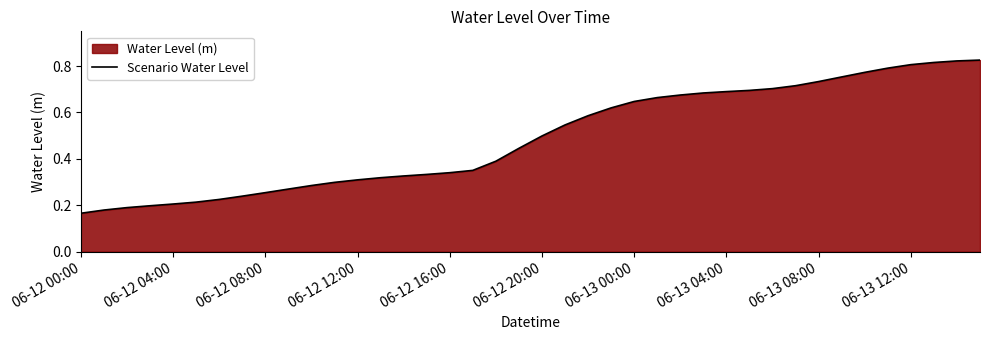

Is it true that the value at 06-13 00:00 is 0.2?

False